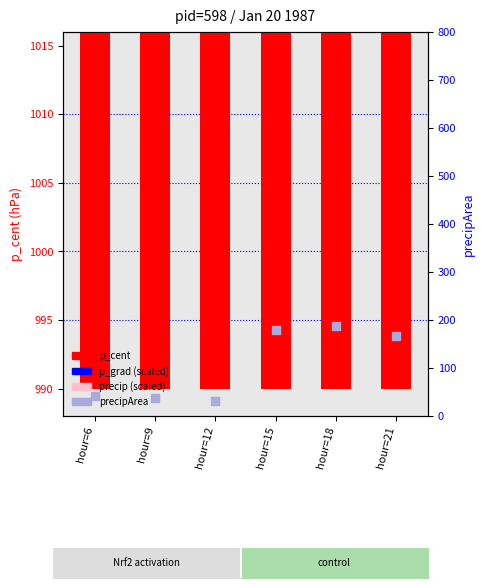

Is the value of precipArea at hour=9 greater than the value of p_grad (scaled) at hour=15?

No